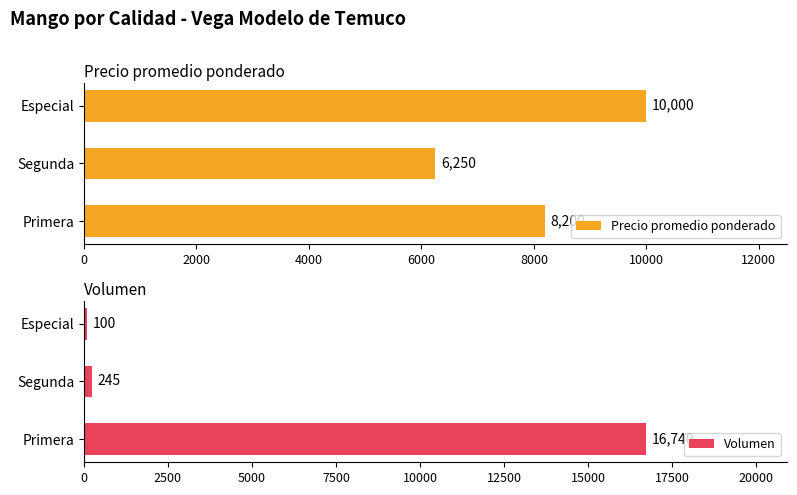

What are all the series names shown in the legend?

Precio promedio ponderado, Volumen